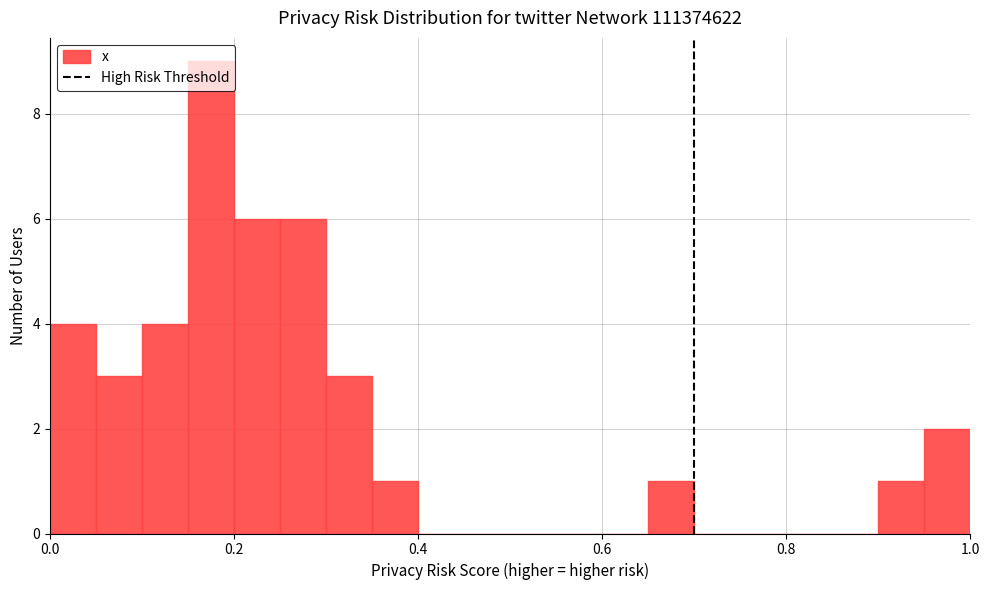

Read against the x-axis, roughly where is the centre of the tallest bar?

0.18